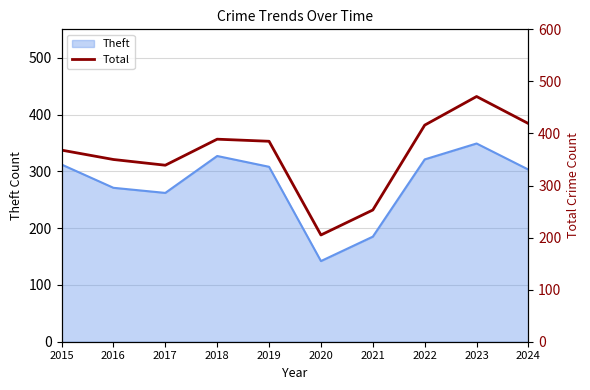

The Theft series shows 53 at 2017. True or false?

False